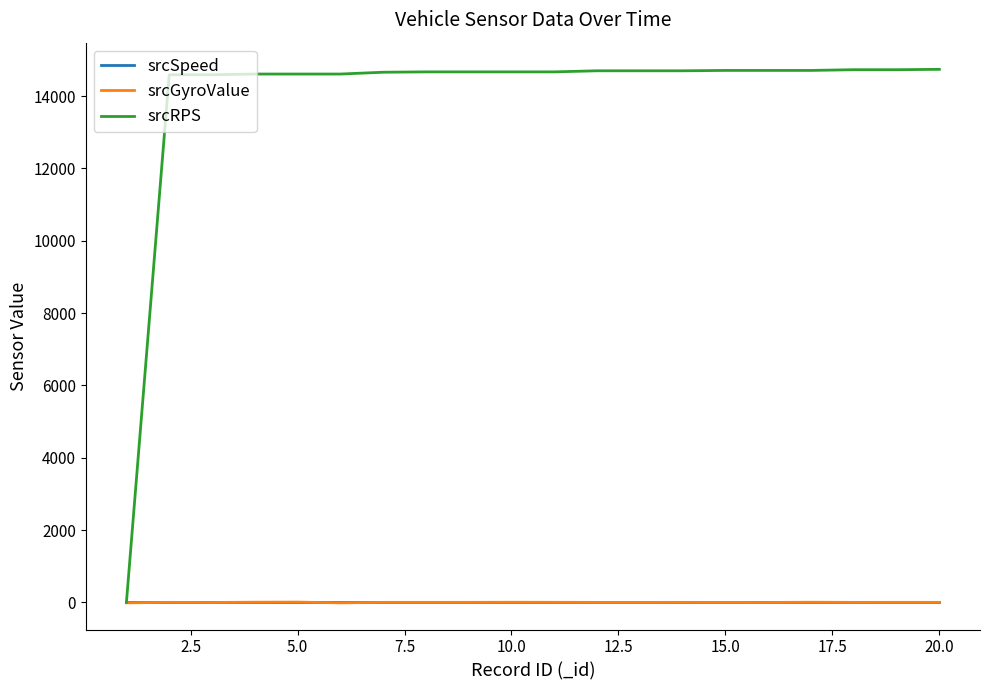

Which series has the widest spread of values?

srcRPS